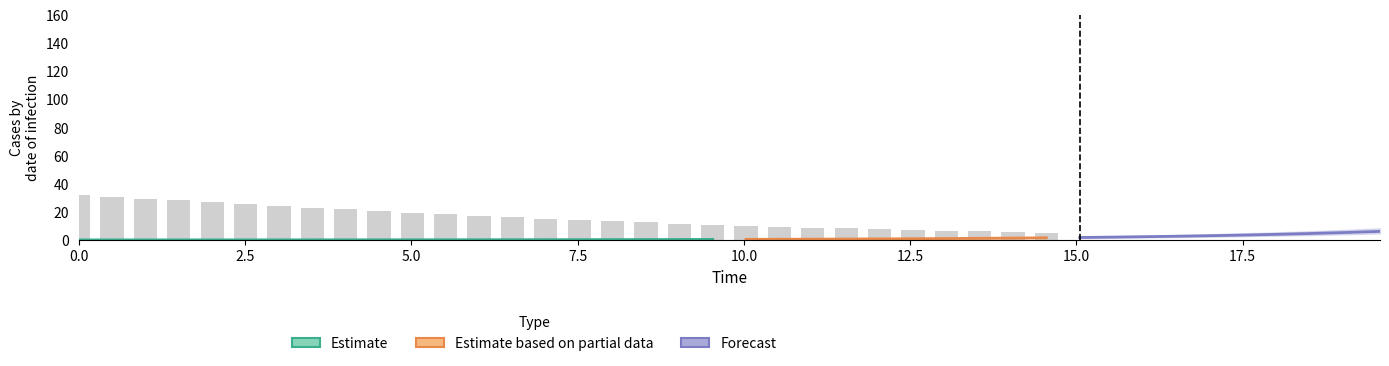

Does the chart contain stacked bars?

No